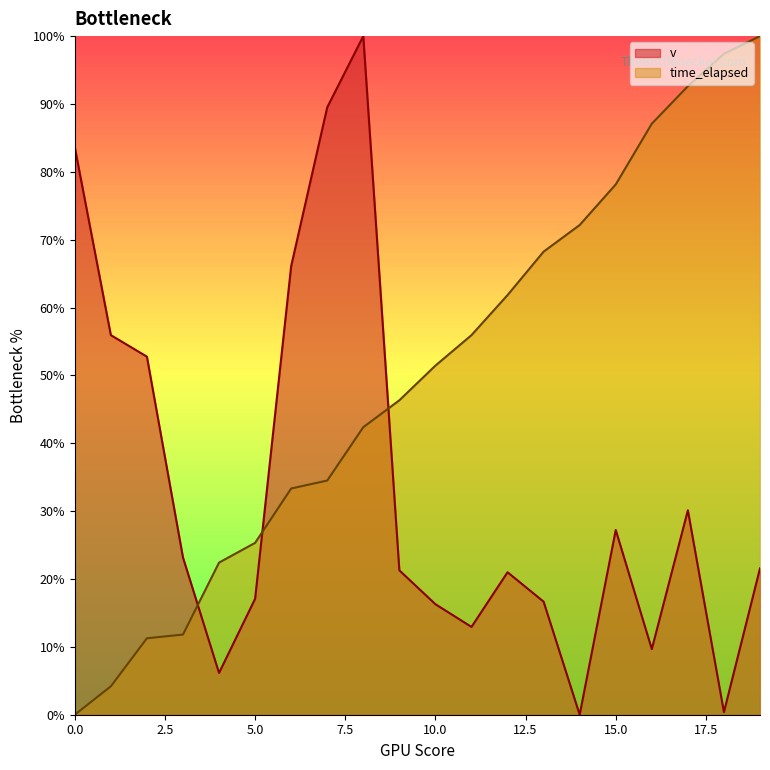

True or false: time_elapsed has more than 0 points higher than both neighbors.

False